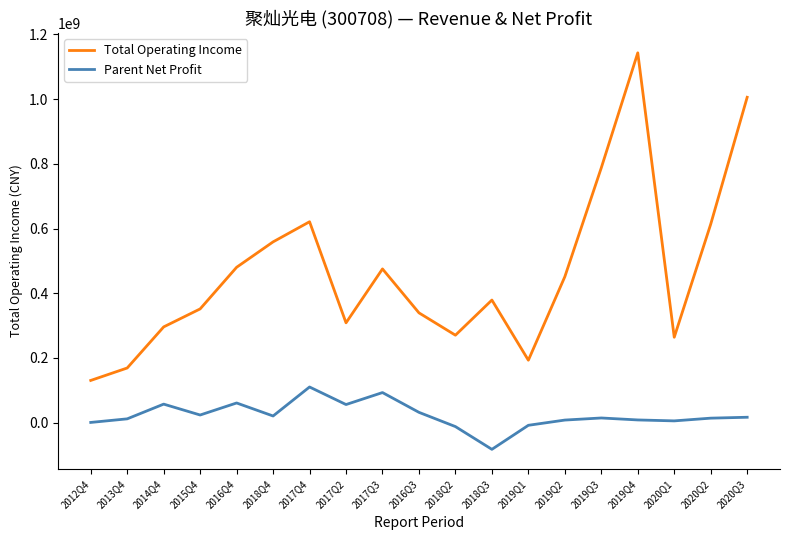

What is the difference between the maximum and minimum values in the Parent Net Profit series?

192774662.8